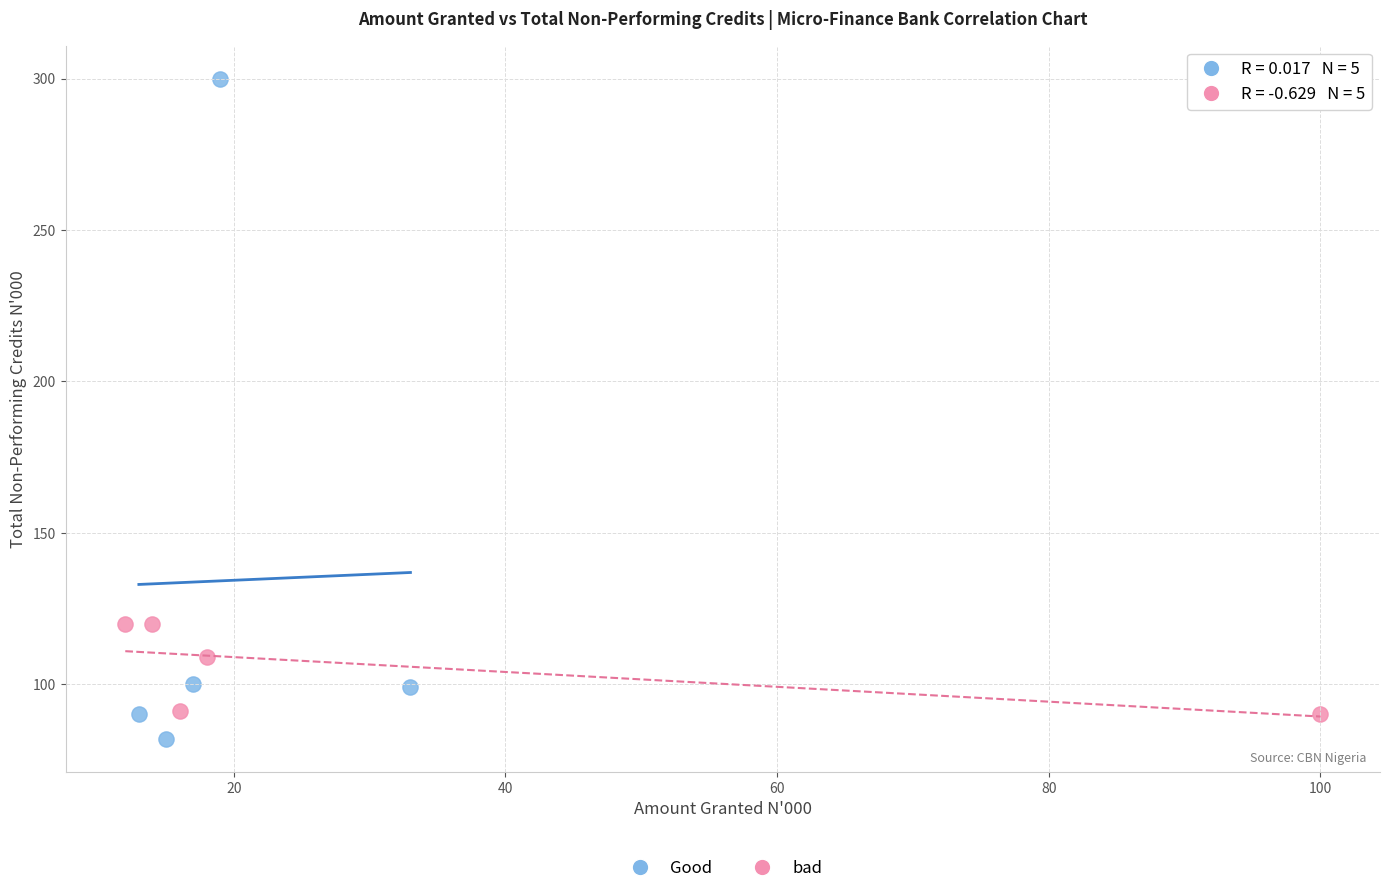

Which series has the largest Y range (max minus min)?

Good